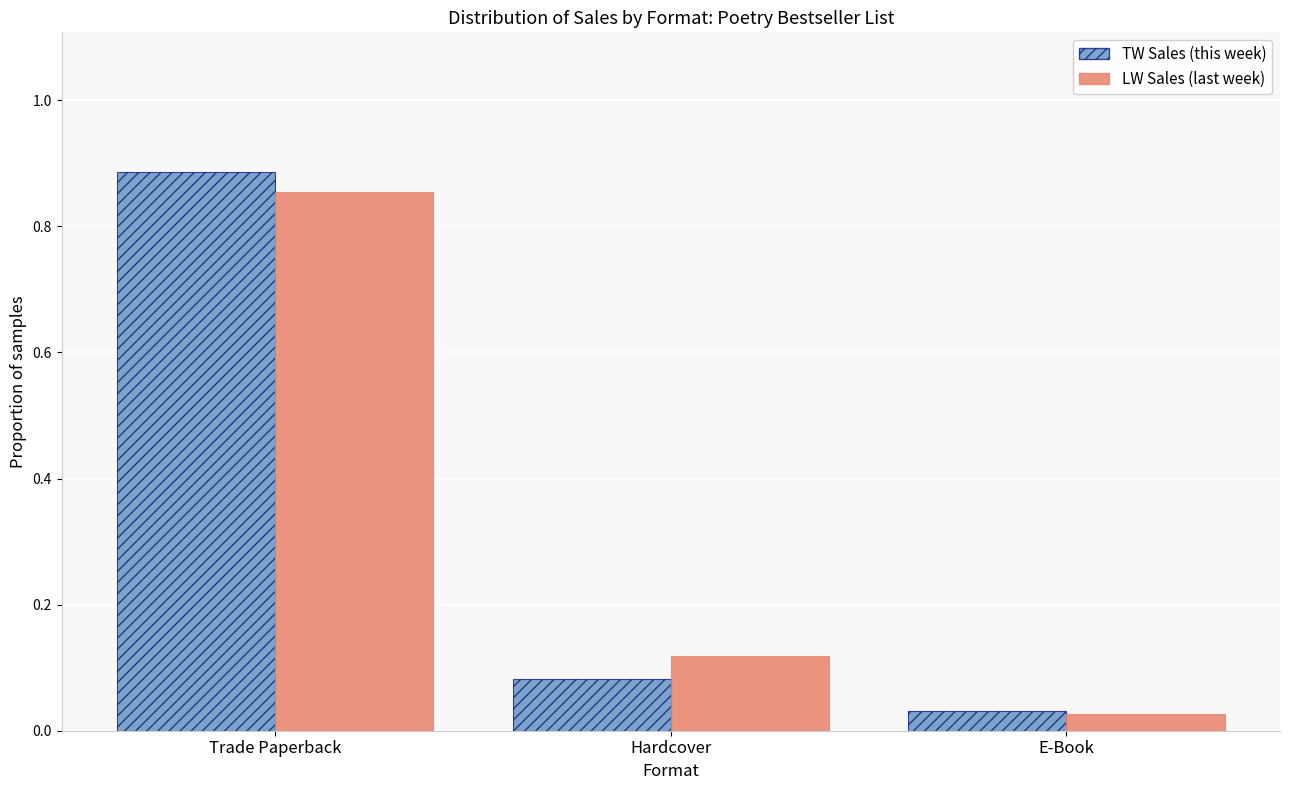

What is the label of the 2nd bar from the left?

Hardcover